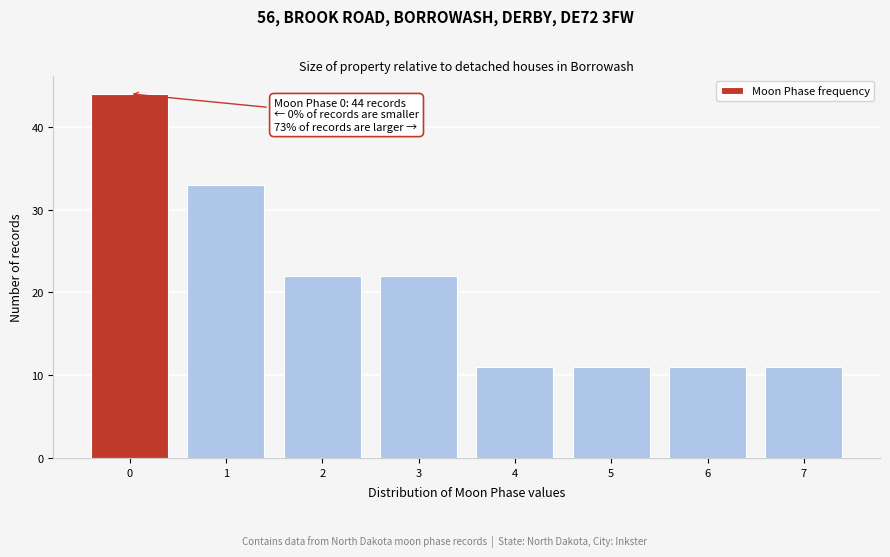

Reading left to right, what are all the values shown in this chart?

44	33	22	22	11	11	11	11